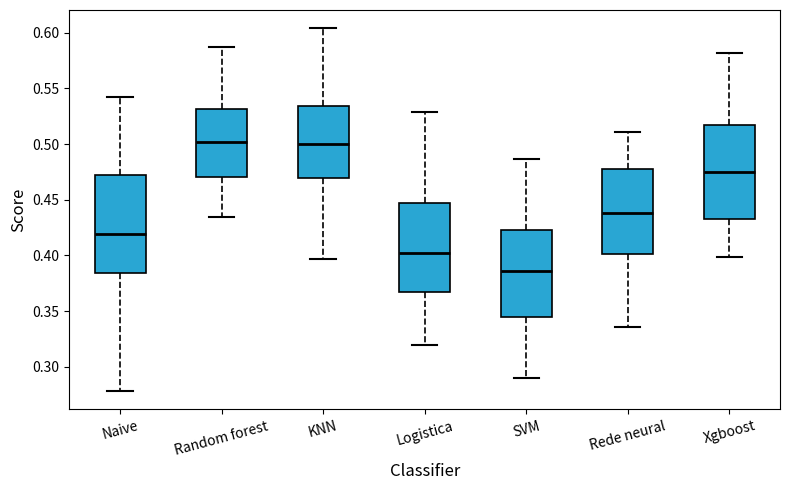

Reading left to right, transcribe this box plot: for each box, give where its median line is, the range the box spans, and where its two whiskers end, as read against the y-axis. The values are not printed on the chart, so give them approximately, as read against the axis.

Naive: median 0.420, box 0.385 to 0.470, whiskers 0.280 to 0.540
Random forest: median 0.500, box 0.470 to 0.530, whiskers 0.435 to 0.585
KNN: median 0.500, box 0.470 to 0.535, whiskers 0.395 to 0.605
Logistica: median 0.400, box 0.365 to 0.445, whiskers 0.320 to 0.530
SVM: median 0.385, box 0.345 to 0.425, whiskers 0.290 to 0.485
Rede neural: median 0.440, box 0.400 to 0.480, whiskers 0.335 to 0.510
Xgboost: median 0.475, box 0.430 to 0.515, whiskers 0.400 to 0.580